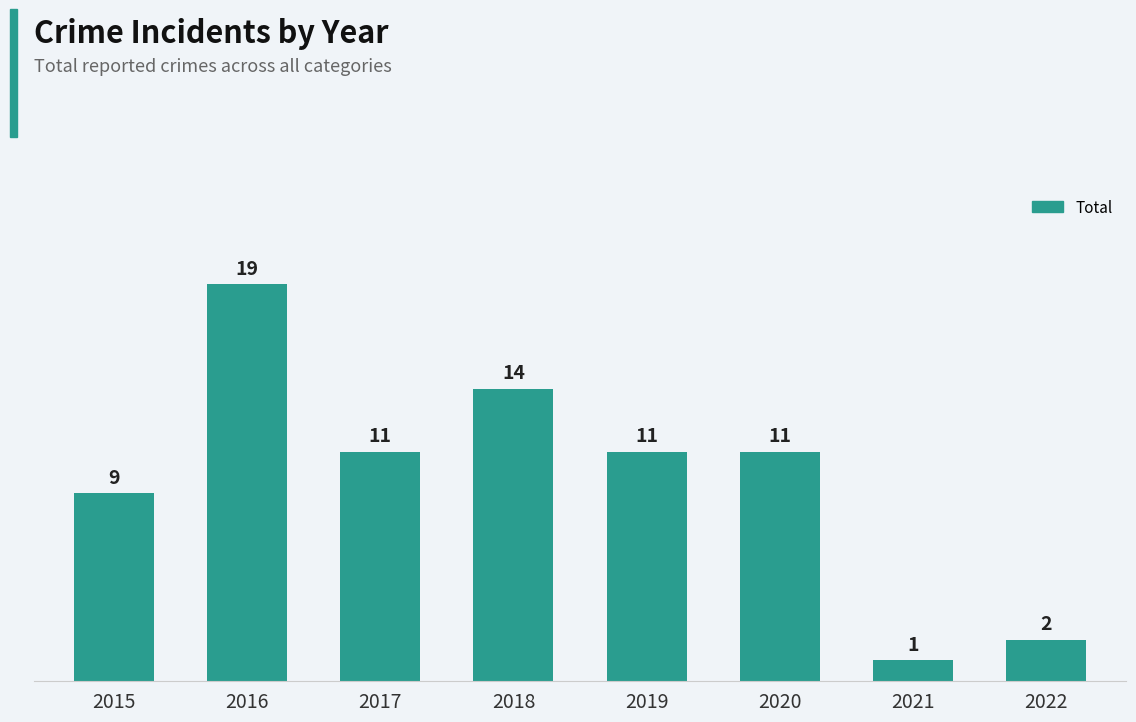

What is the value of the 3rd bar from the left?

11